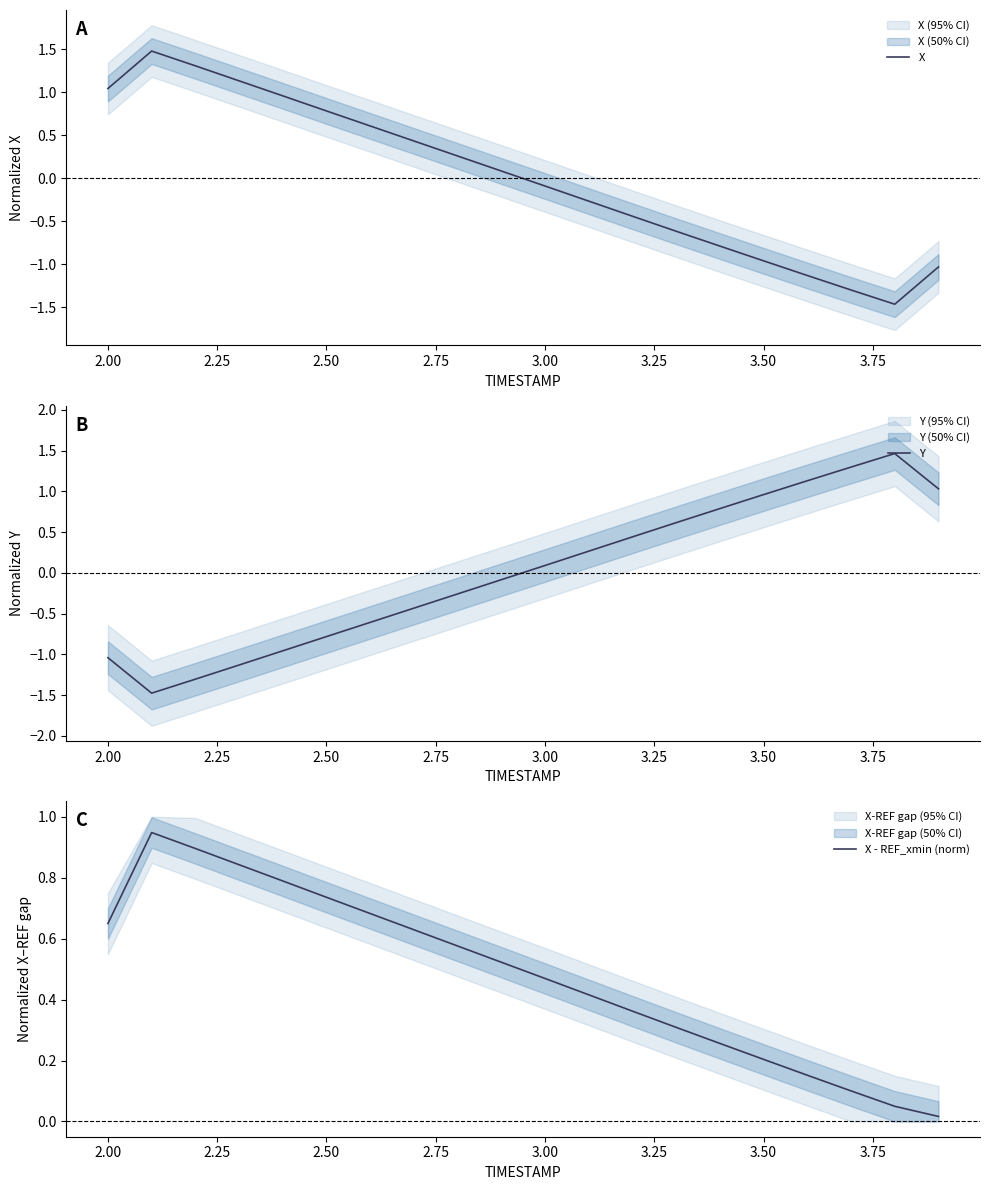

At how many categories does at least one series exceed 1?

8